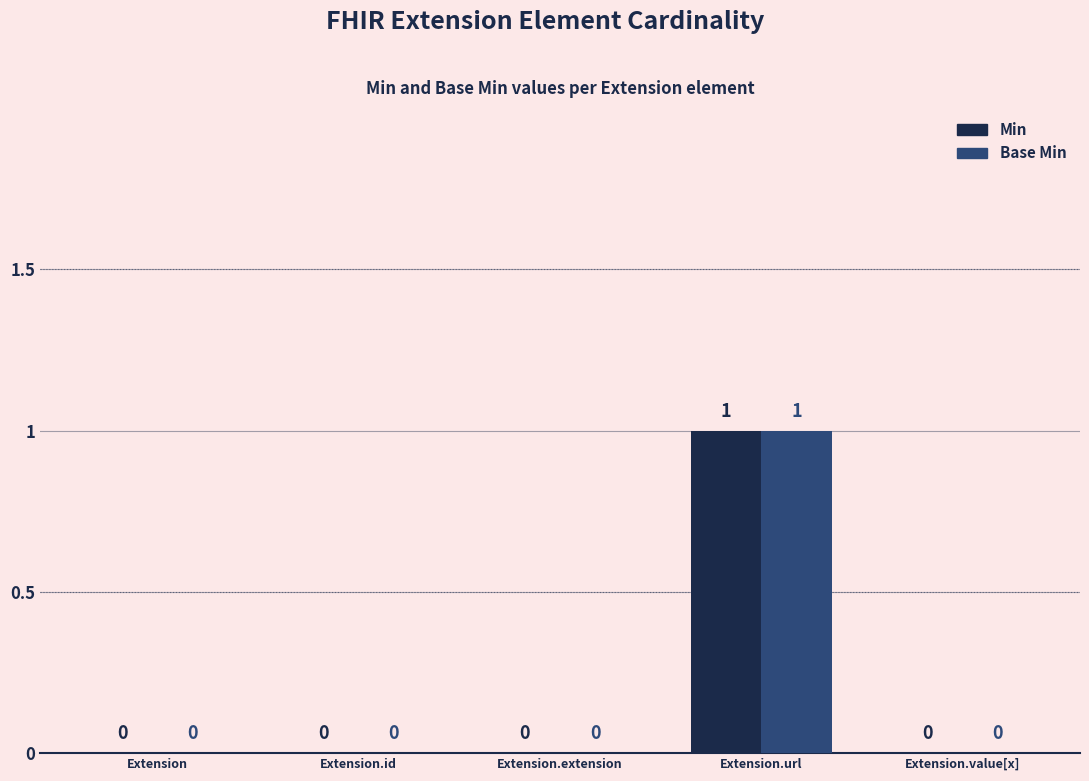

What are all the series names shown in the legend?

Min, Base Min